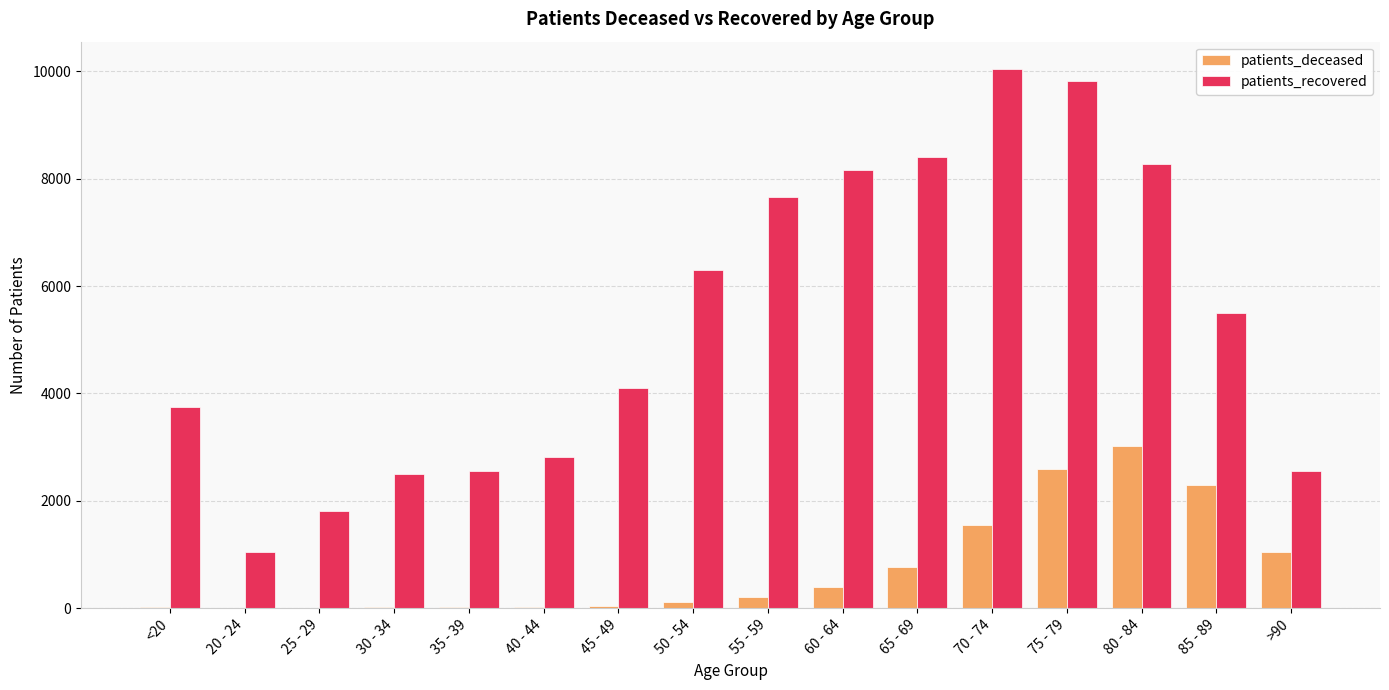

Which series changed the most between 30 - 34 and 45 - 49?

patients_recovered